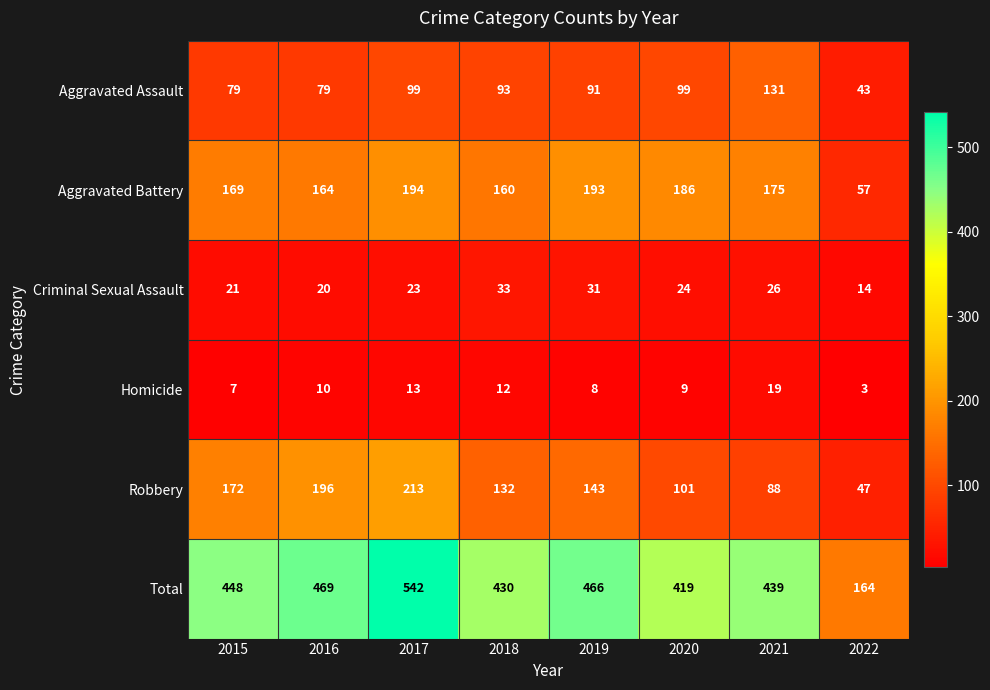

How many series are shown in this chart?

6